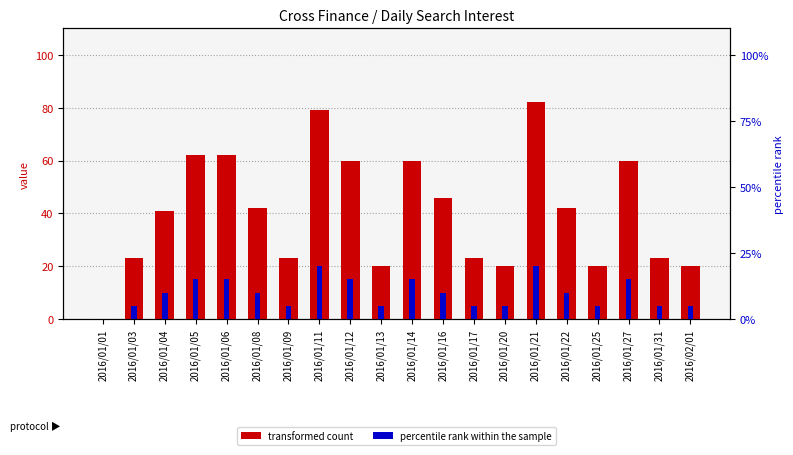

What is the label of the 15th bar from the right?

2016/01/08